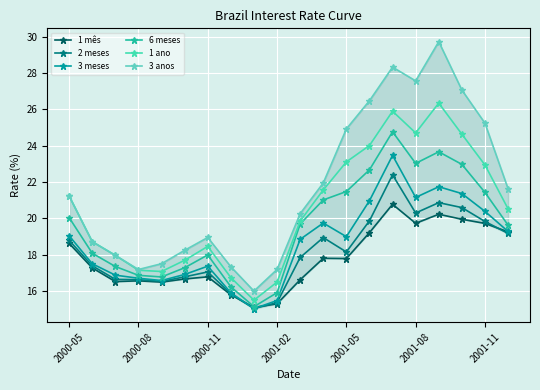

What are all the series names shown in the legend?

1 mês, 2 meses, 3 meses, 6 meses, 1 ano, 3 anos